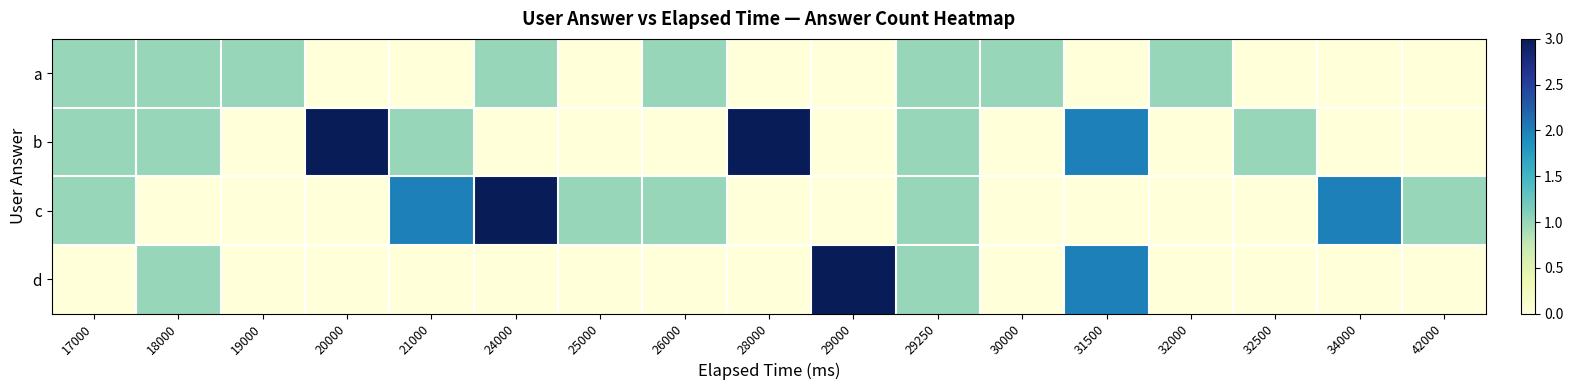

Which category has the highest value across all series?

20000